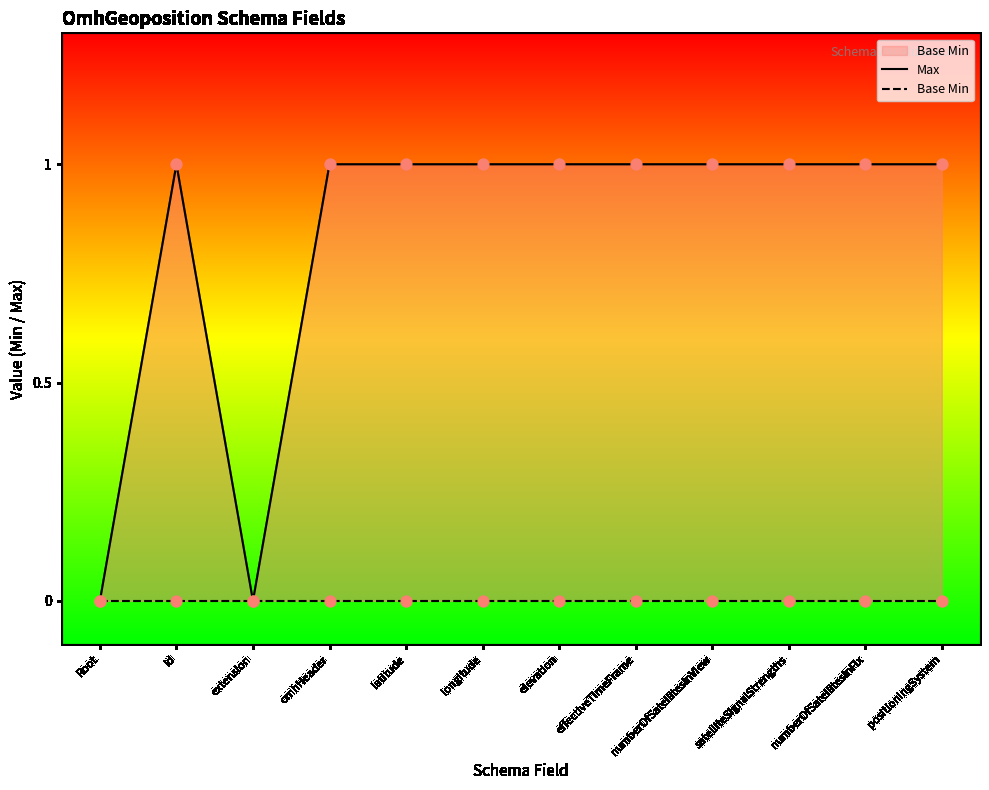

Is the value of Max at numberOfSatellitesInView greater than the value of Base Min at latitude?

Yes